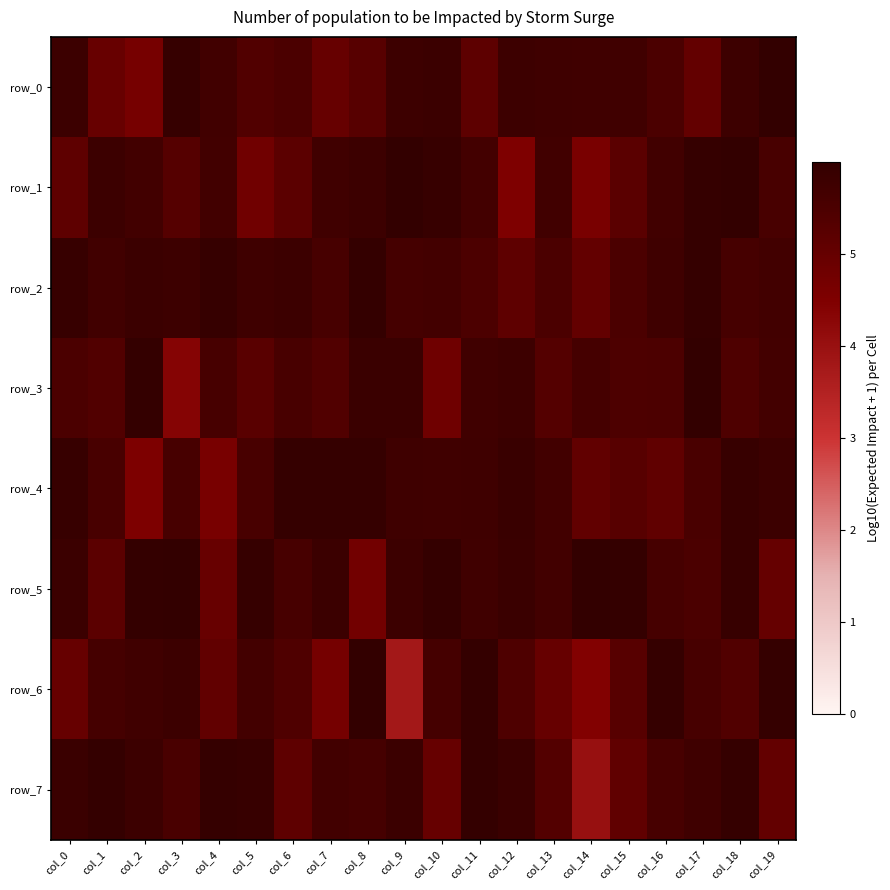

At col_17, list the series in order from largest to smallest.

row_3, row_2, row_1, row_7, row_6, row_4, row_5, row_0